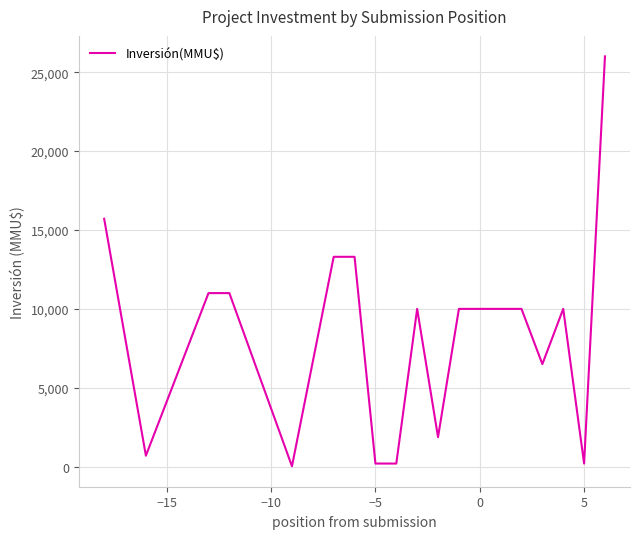

Reading left to right, transcribe all the data shown in this chart.

15711	700	11000	11000	30	13300	13300	200	200	10000	1872	10000	10000	10000	10000	6500	10000	200	26000